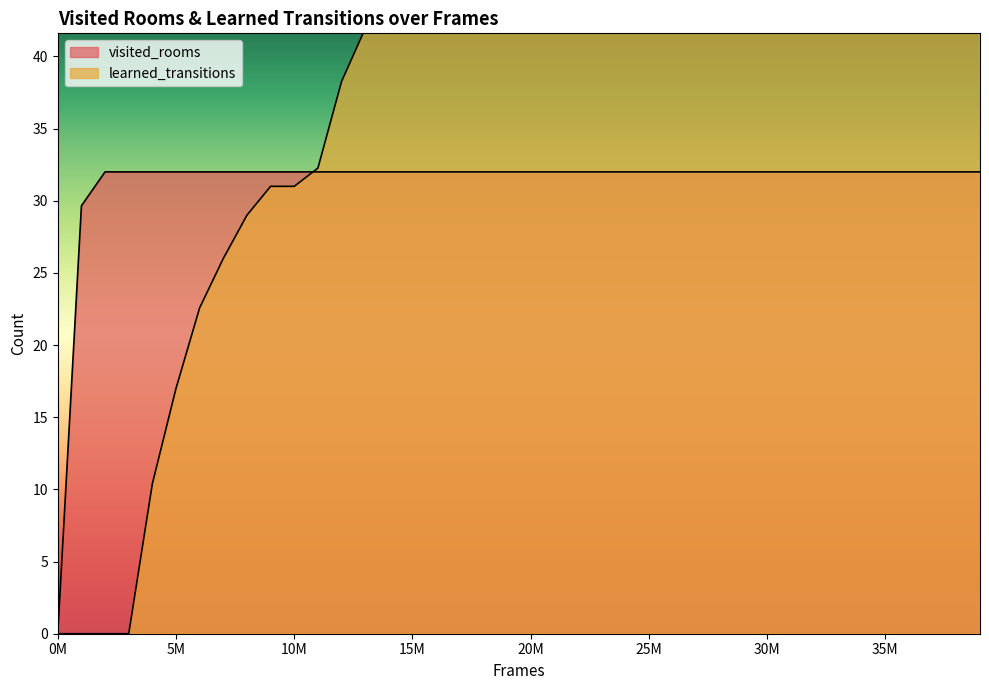

What is the highest value of the visited_rooms series?

32.0